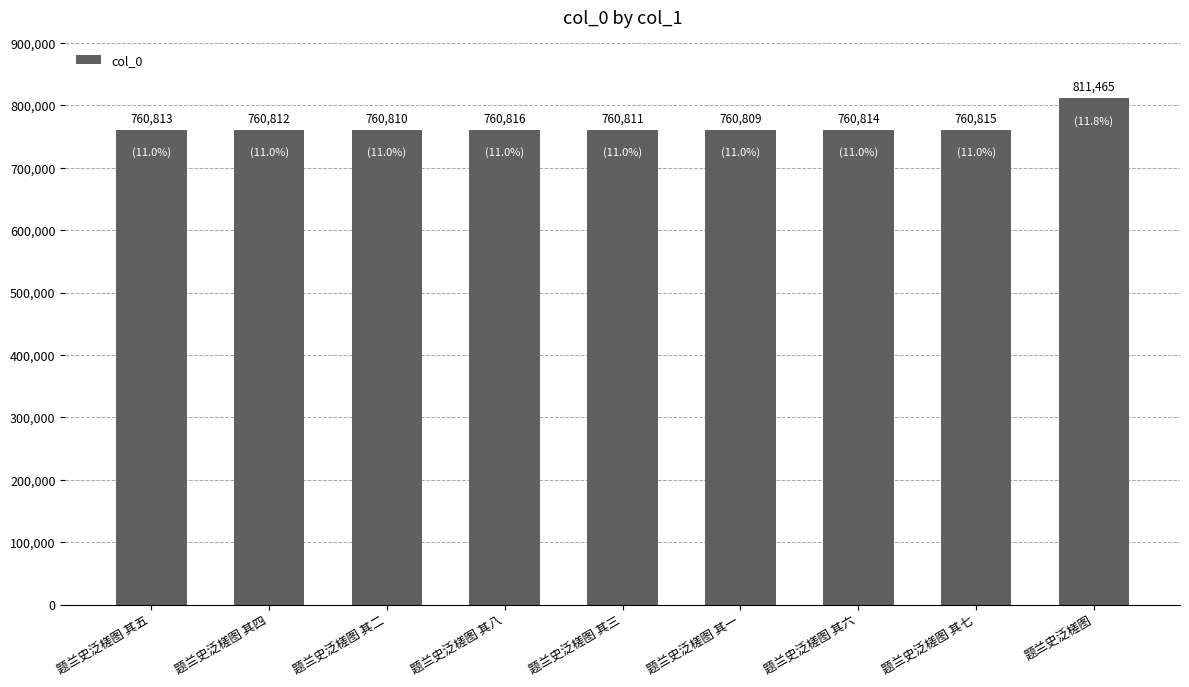

Reading left to right, list all the values displayed in this chart.

760813	760812	760810	760816	760811	760809	760814	760815	811465